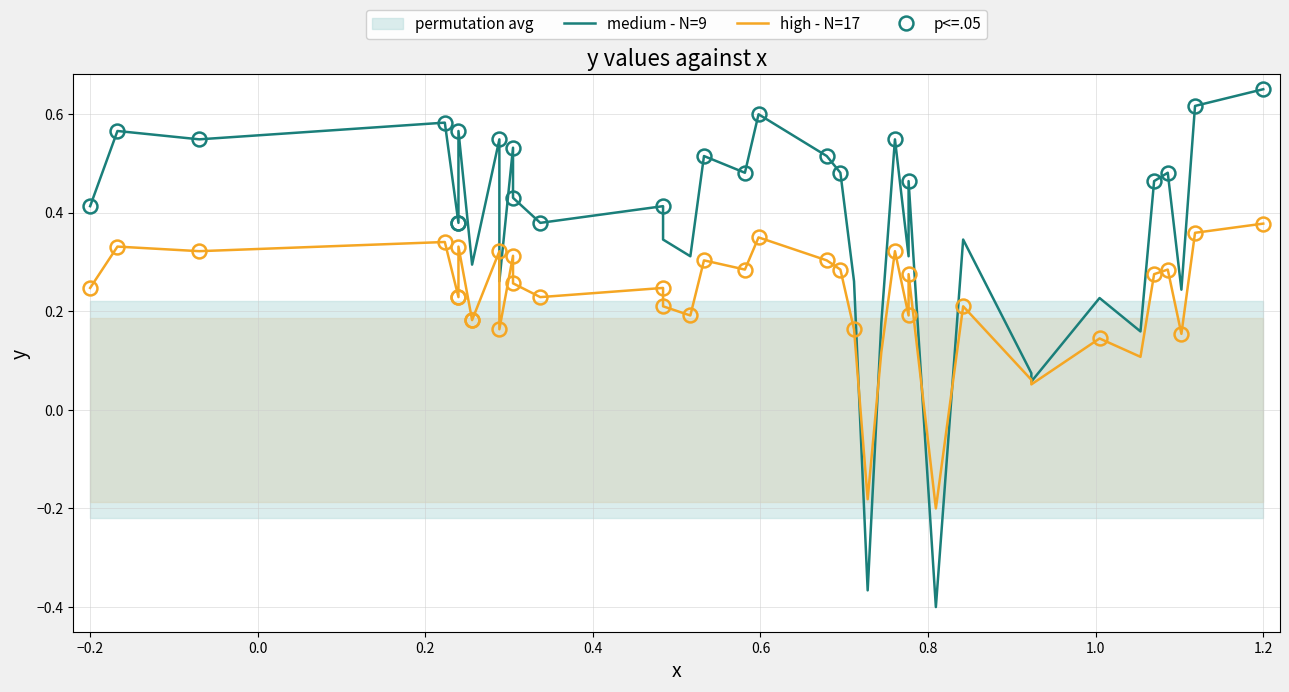

What is the value of the high - N=17 point at the 1st from the left?

0.2